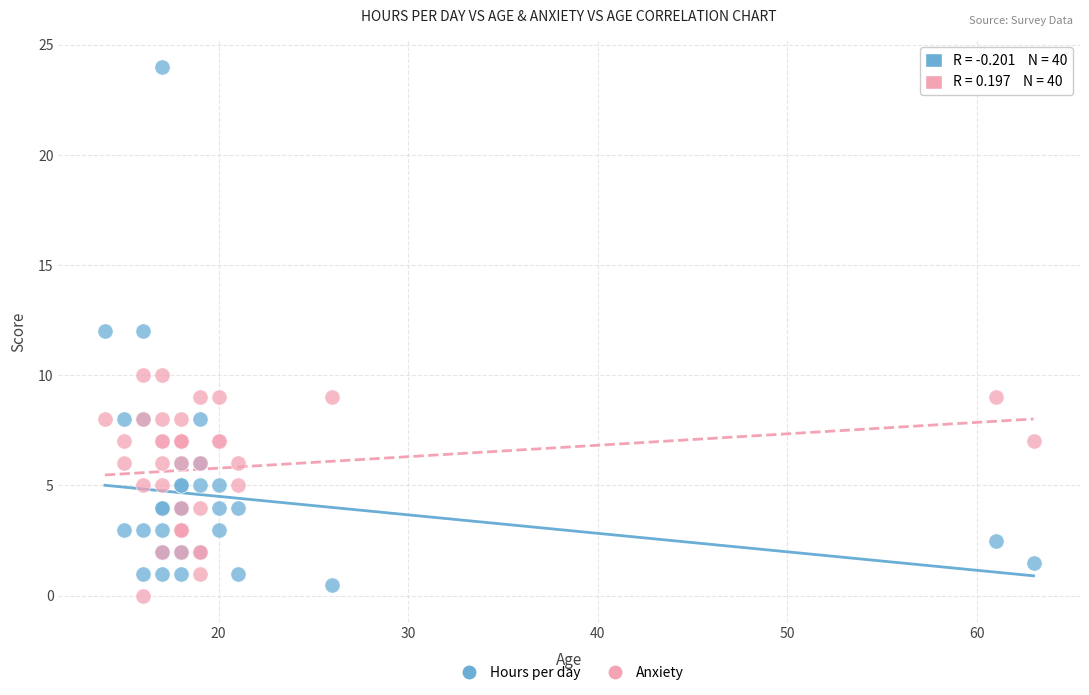

Which series has the largest Y range (max minus min)?

Hours per day